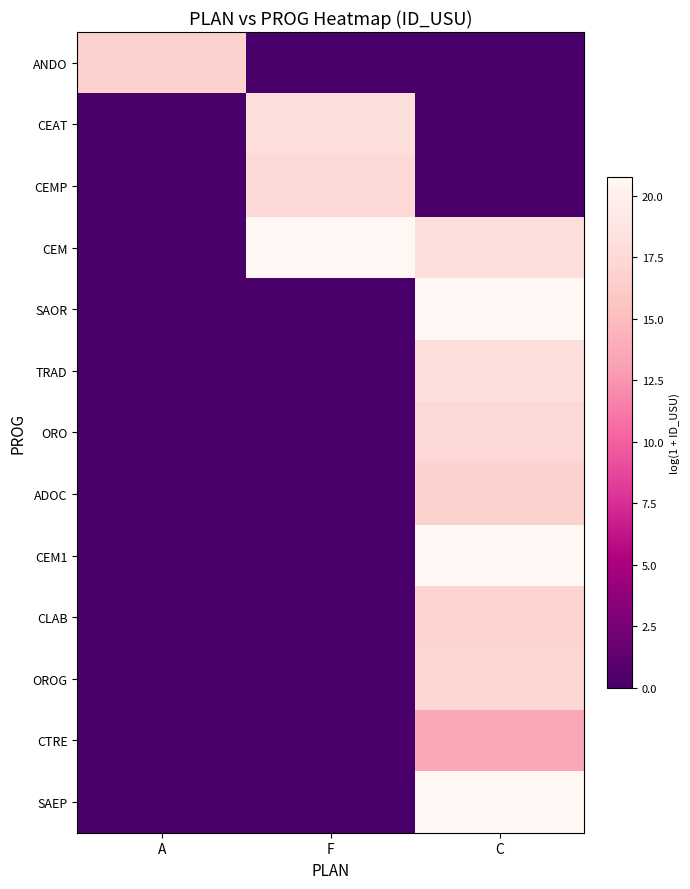

Reading left to right, what are all the values shown in this chart?

ANDO: A=16.9	F=0.0	C=0.0
CEAT: A=0.0	F=18.1	C=0.0
CEMP: A=0.0	F=17.6	C=0.0
CEM: A=0.0	F=20.7	C=18.1
SAOR: A=0.0	F=0.0	C=20.7
TRAD: A=0.0	F=0.0	C=18.1
ORO: A=0.0	F=0.0	C=17.6
ADOC: A=0.0	F=0.0	C=16.9
CEM1: A=0.0	F=0.0	C=20.7
CLAB: A=0.0	F=0.0	C=16.9
OROG: A=0.0	F=0.0	C=17.3
CTRE: A=0.0	F=0.0	C=13.6
SAEP: A=0.0	F=0.0	C=20.8